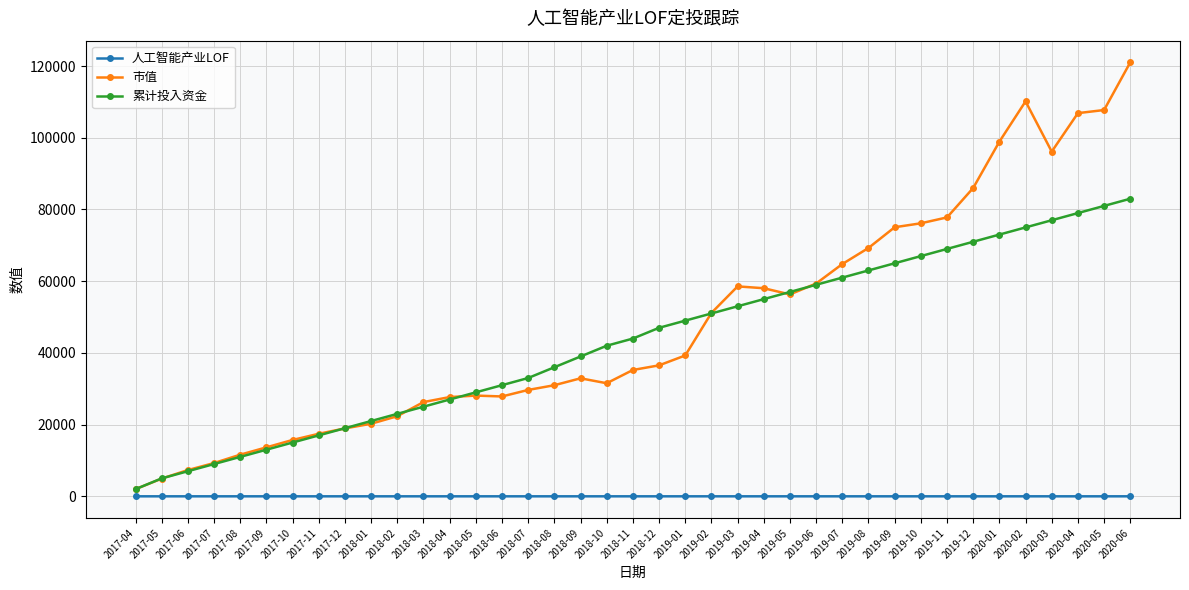

True or false: 市值 and 人工智能产业LOF intersect in this chart.

False